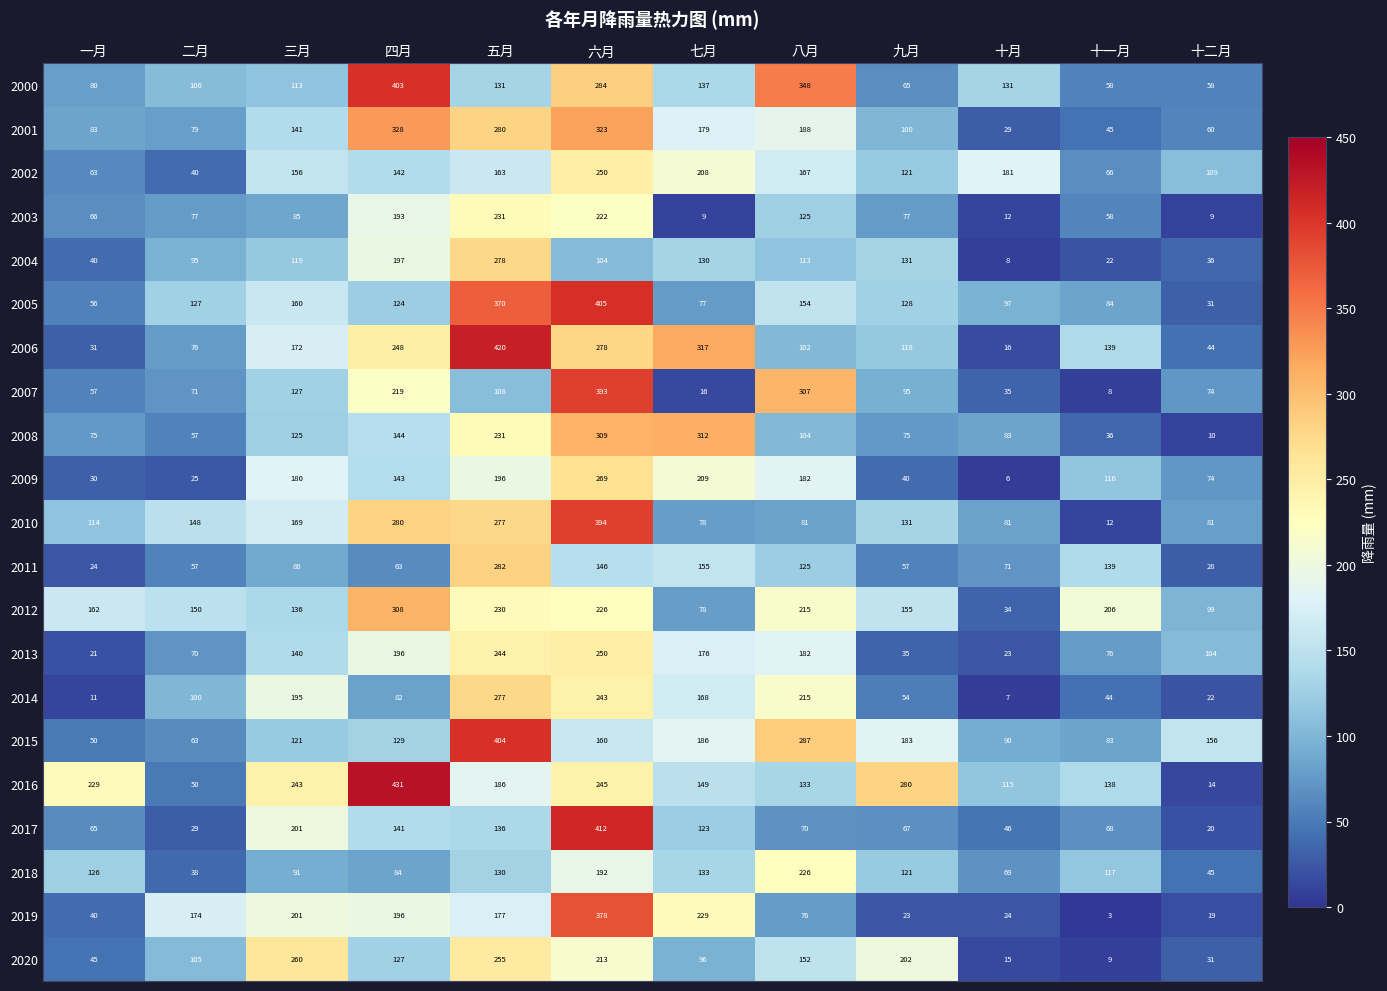

At which label does 2008 reach its minimum?

十二月